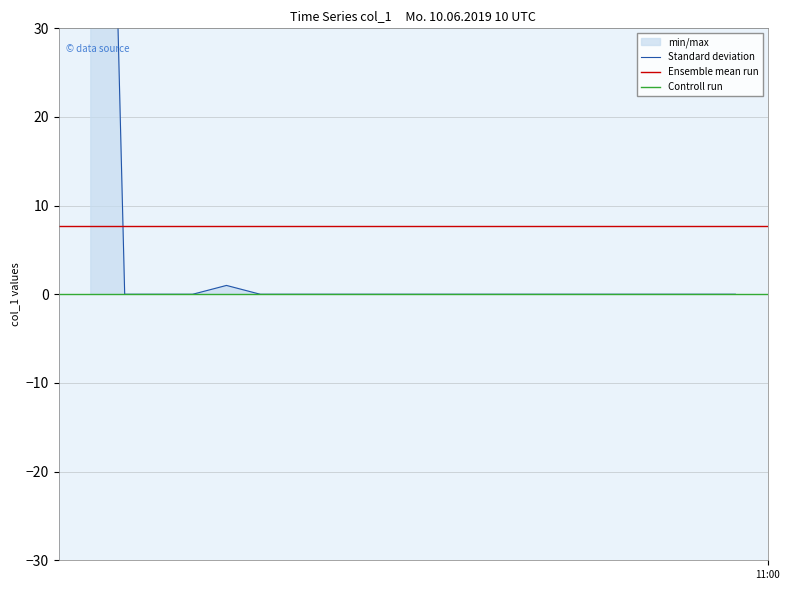

The value at 2019-06-10 11:00:09 is 0.0. True or false?

True